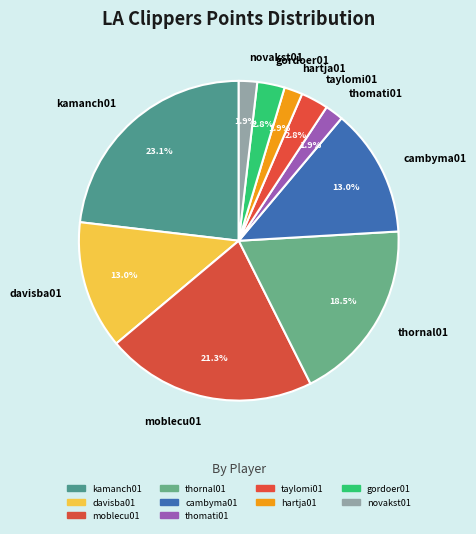

Is there a majority slice in this chart?

No